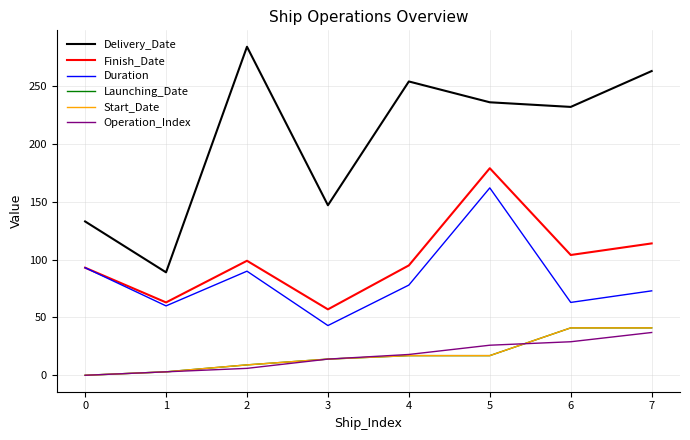

Reading left to right, extract all data points from this chart.

Delivery_Date: 133	89	284	147	254	236	232	263
Finish_Date: 93	63	99	57	95	179	104	114
Duration: 93	60	90	43	78	162	63	73
Launching_Date: 0	3	9	14	17	17	41	41
Start_Date: 0	3	9	14	17	17	41	41
Operation_Index: 0	3	6	14	18	26	29	37